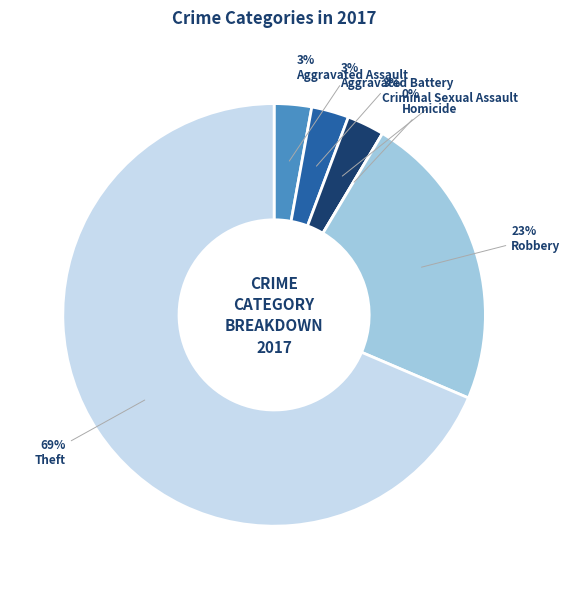

Does any single category account for the majority?

Yes